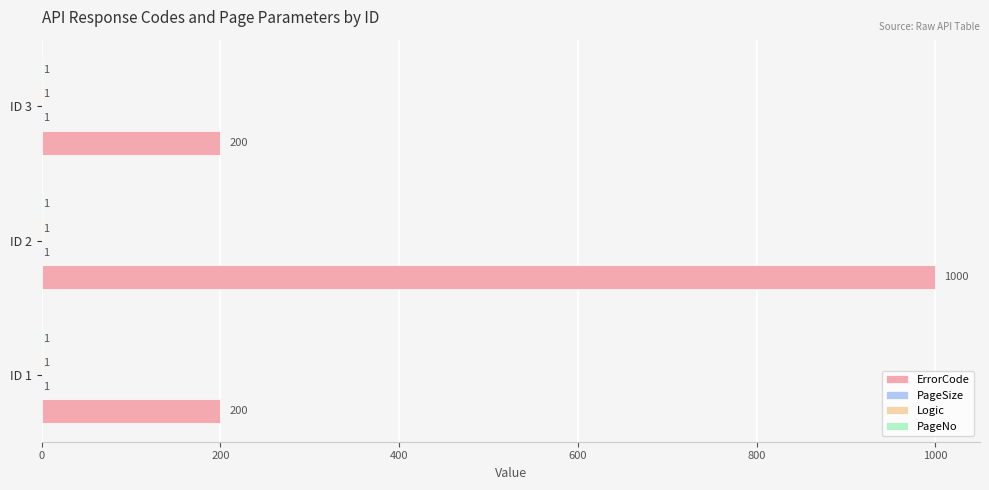

Between ID 1 and ID 2, which series saw the biggest shift?

ErrorCode